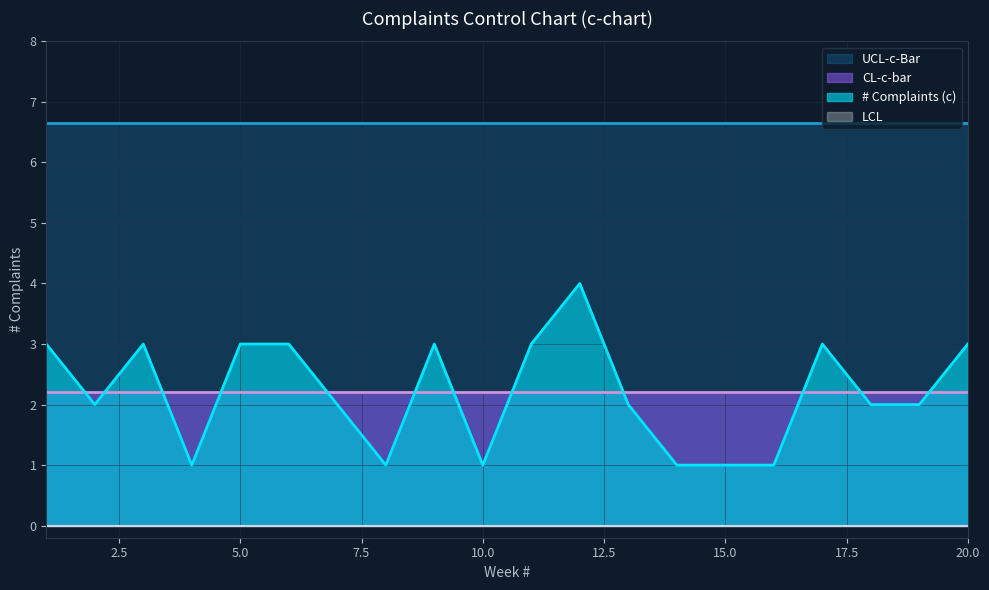

In # Complaints (c), how many points are higher than both neighbors (excluding endpoints)?

4